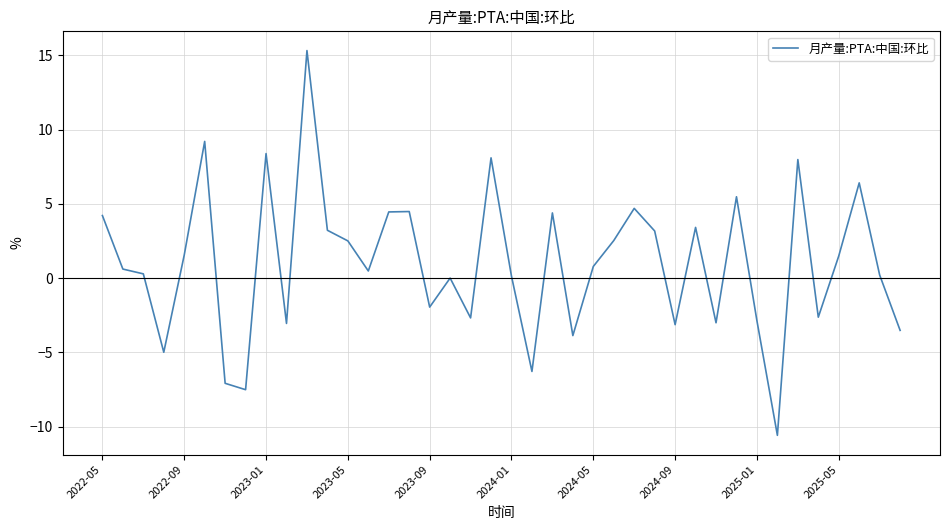

What is the minimum value shown in the chart?

-10.6